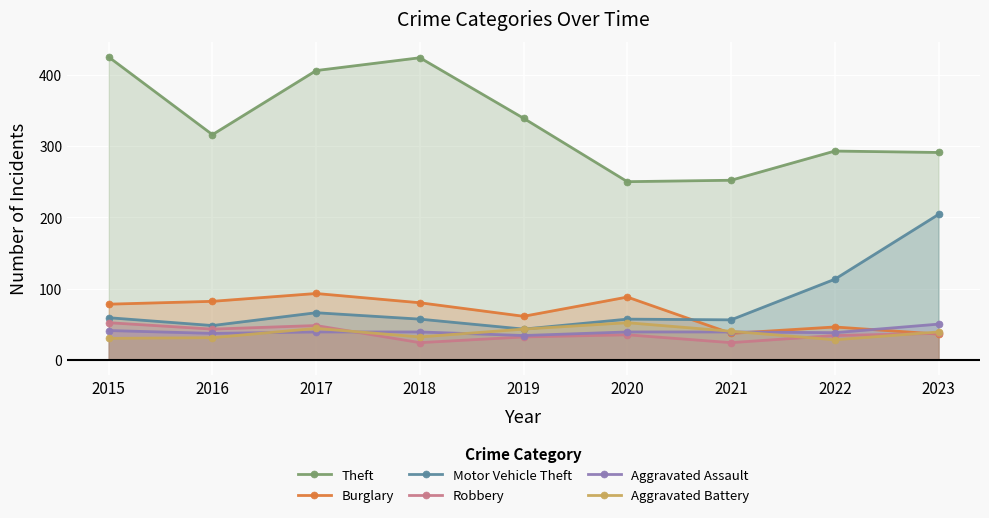

True or false: Burglary and Theft cross at least once.

False